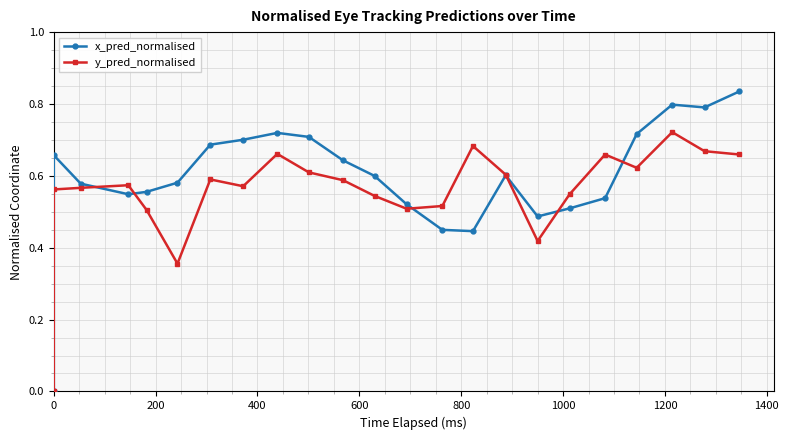

What is the value of the x_pred_normalised point at the 17th from the left?

0.5